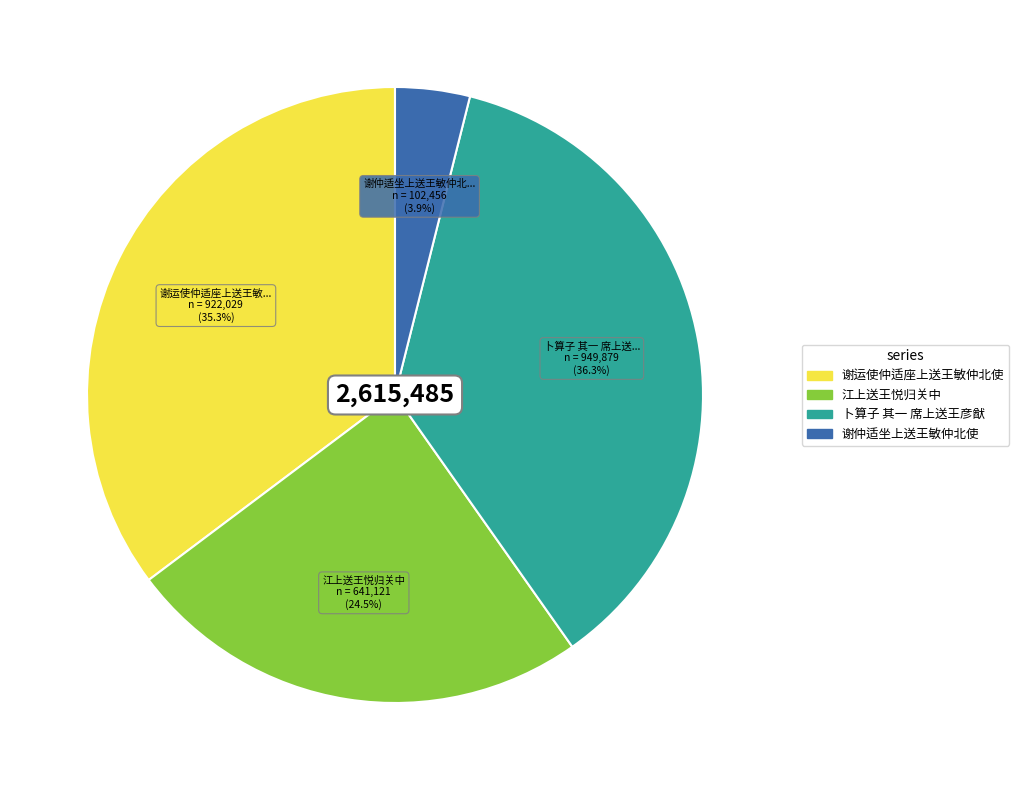

Which has a higher value, 卜算子 其一 席上送王彦猷 or 谢运使仲适座上送王敏仲北使?

卜算子 其一 席上送王彦猷